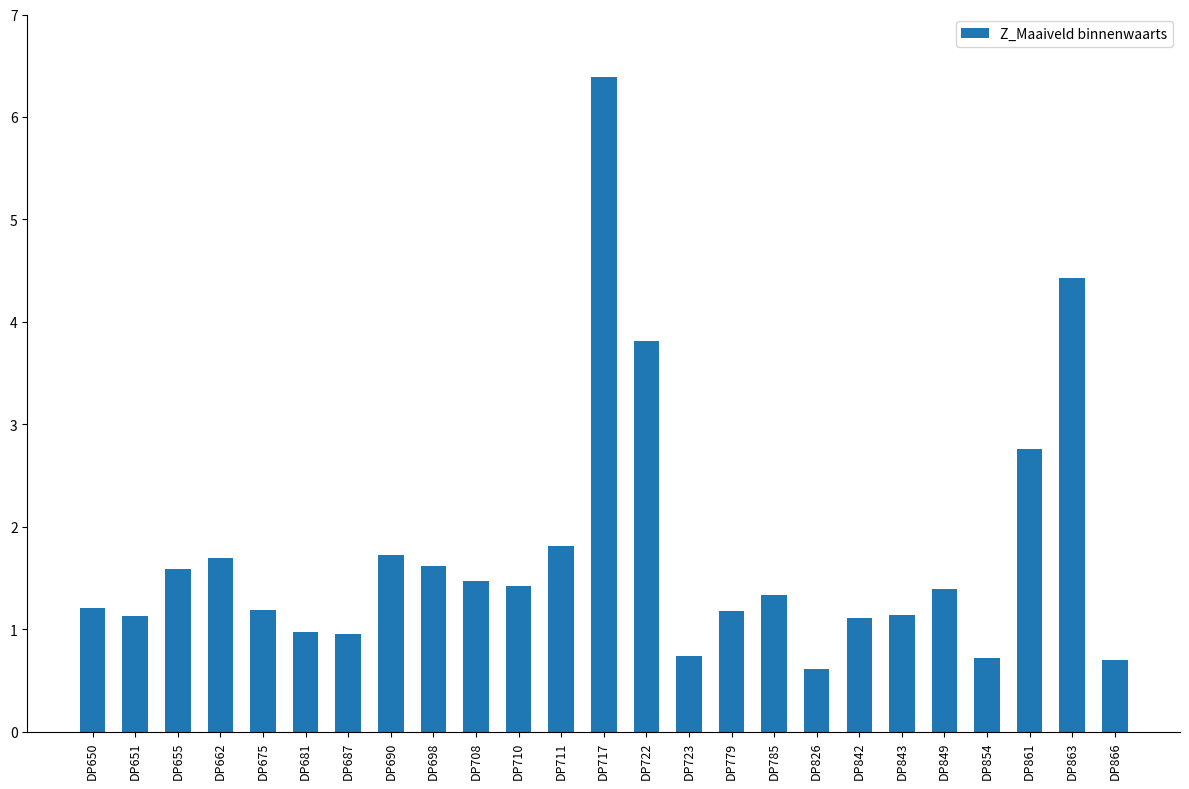

At which label does the data first exceed 1?

DP650